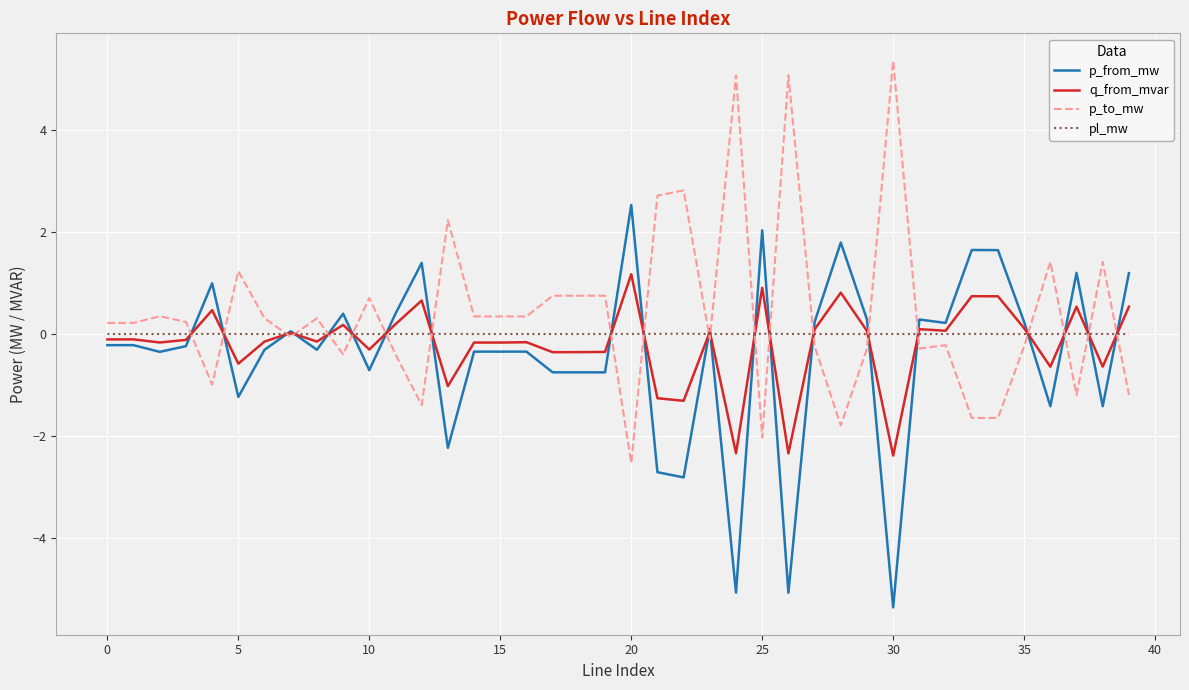

Rank the series by their maximum value, from highest to lowest.

p_to_mw, p_from_mw, q_from_mvar, pl_mw